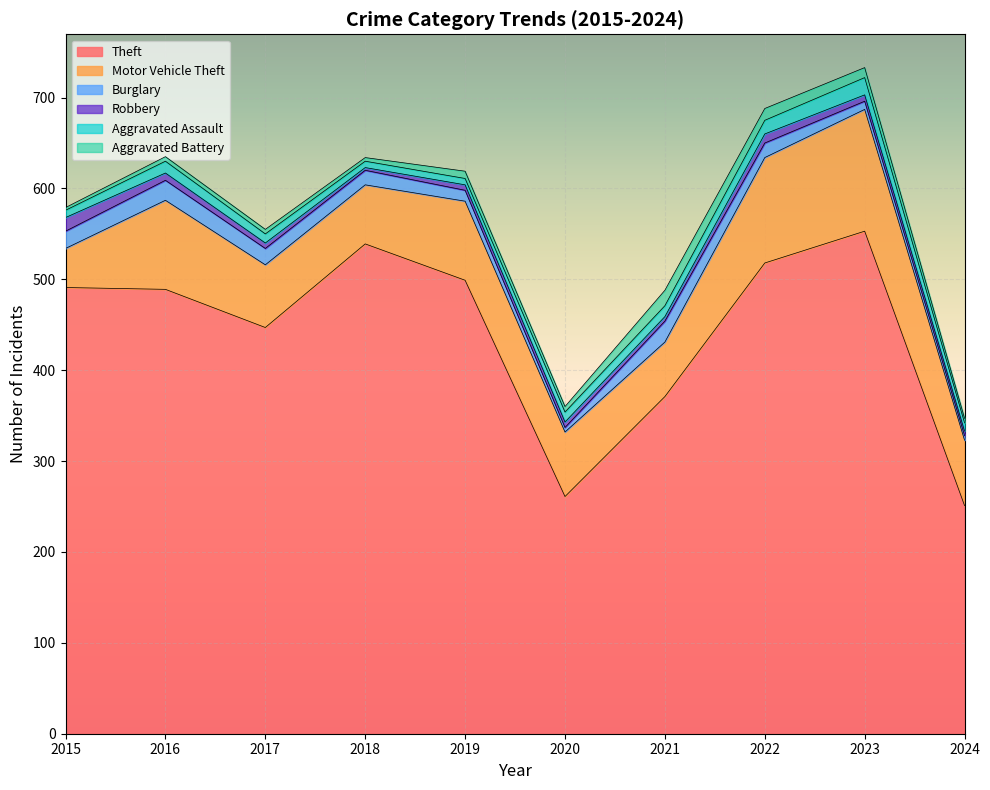

Reading left to right, transcribe all the data shown in this chart.

Theft: 491	489	447	539	499	261	371	518	553	251
Motor Vehicle Theft: 43	98	69	65	87	71	60	116	134	72
Burglary: 19	22	18	16	12	5	23	16	9	5
Robbery: 15	8	6	3	6	6	5	10	7	5
Aggravated Assault: 8	13	10	7	7	11	12	15	19	9
Aggravated Battery: 3	5	5	4	8	6	17	13	11	5